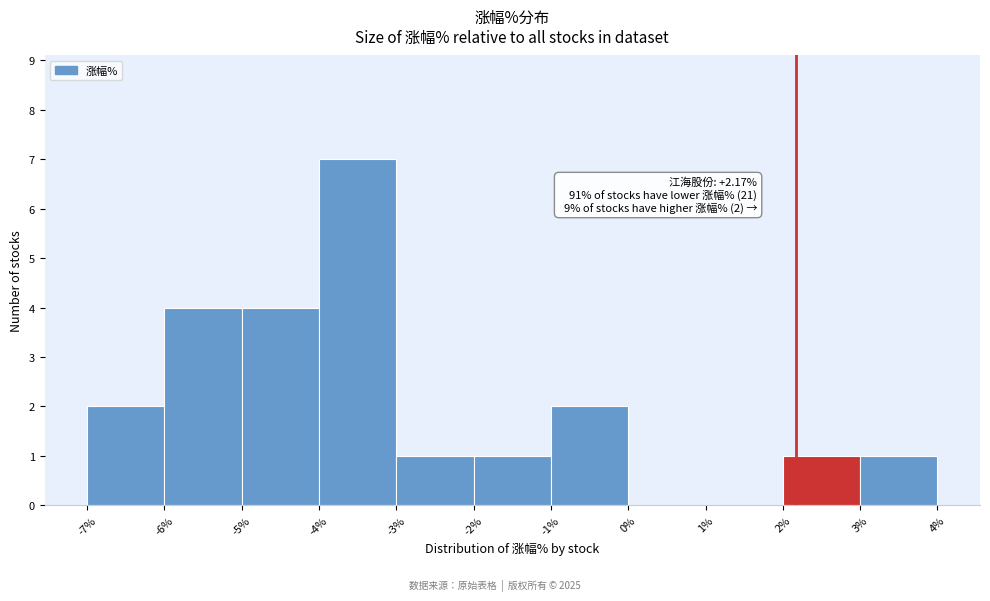

Which range on the x-axis has the tallest bar?

-4% to -3%